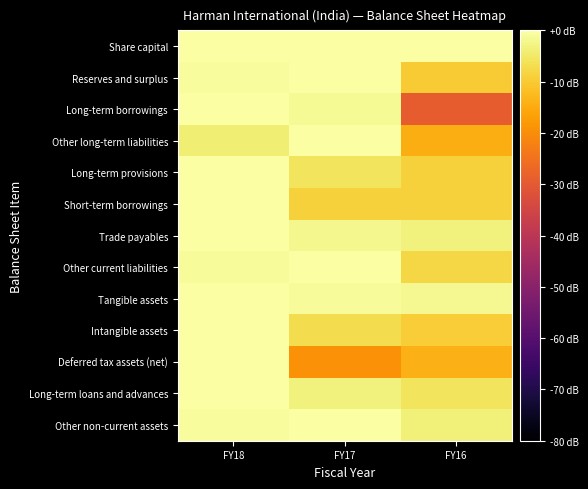

How many categories are shown in the chart?

3